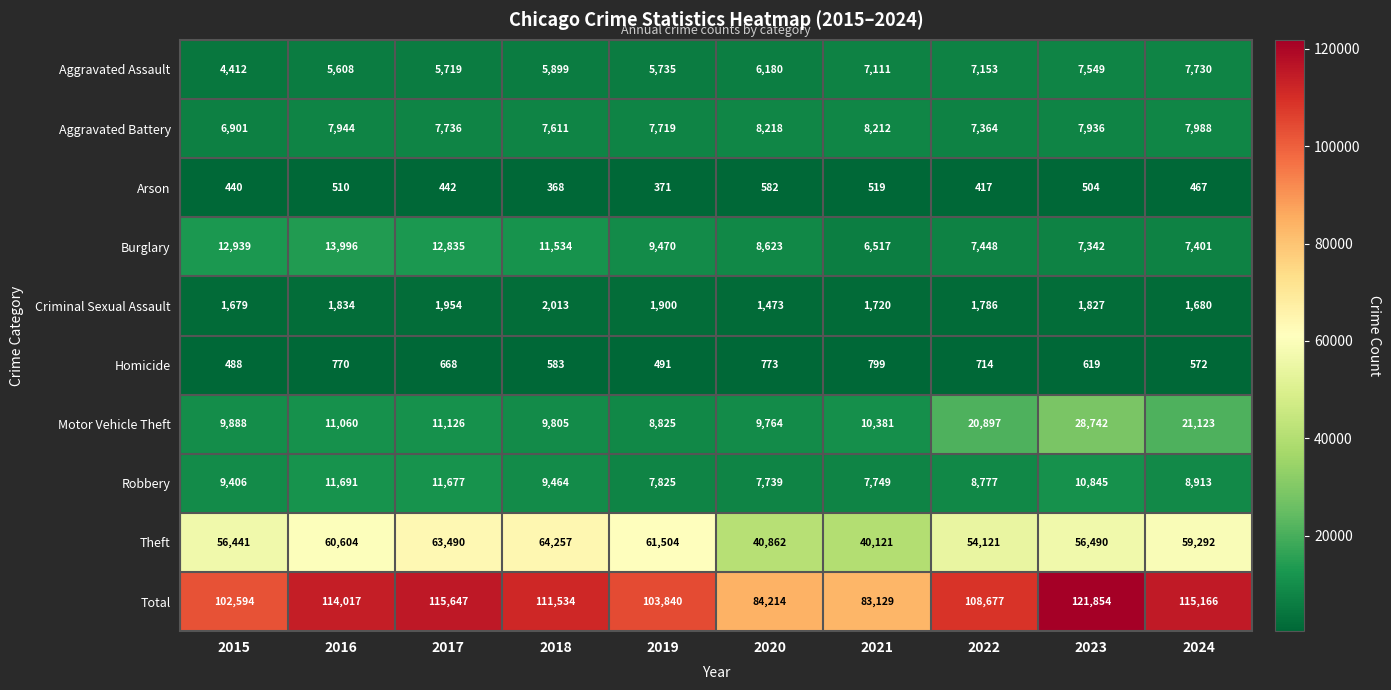

Between 2017 and 2023, which series saw the biggest shift?

Motor Vehicle Theft